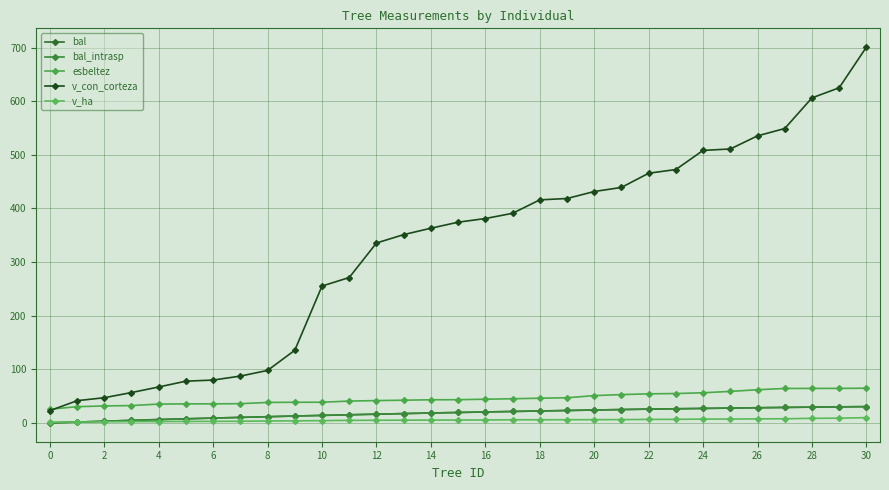

True or false: bal and bal_intrasp cross at least once.

False